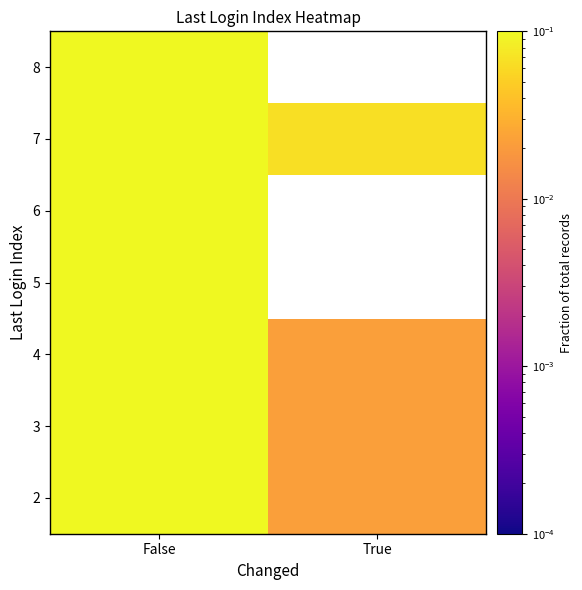

List the labels in order of 3 value, largest first.

False, True